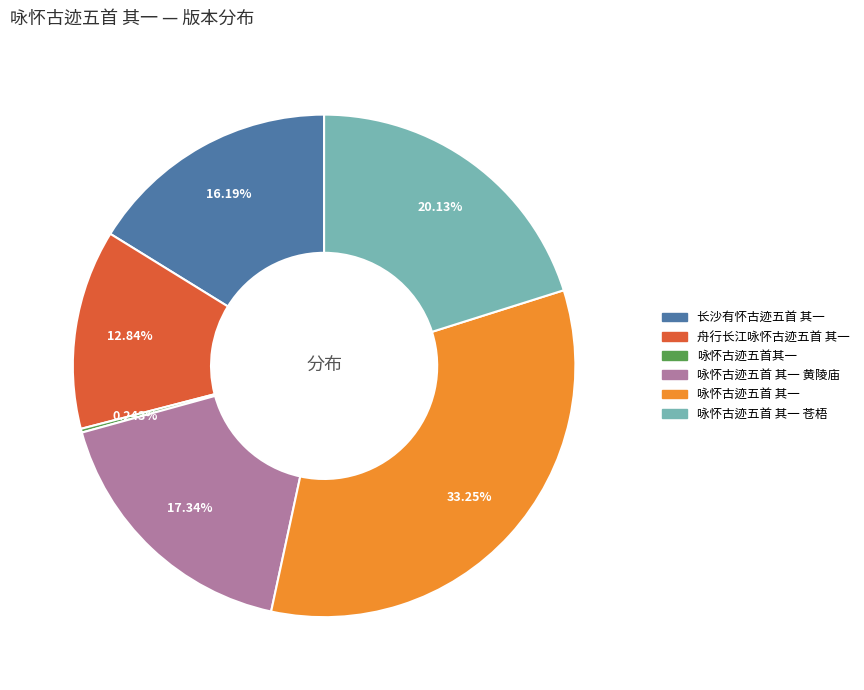

Is there any slice that represents more than half of the pie?

No